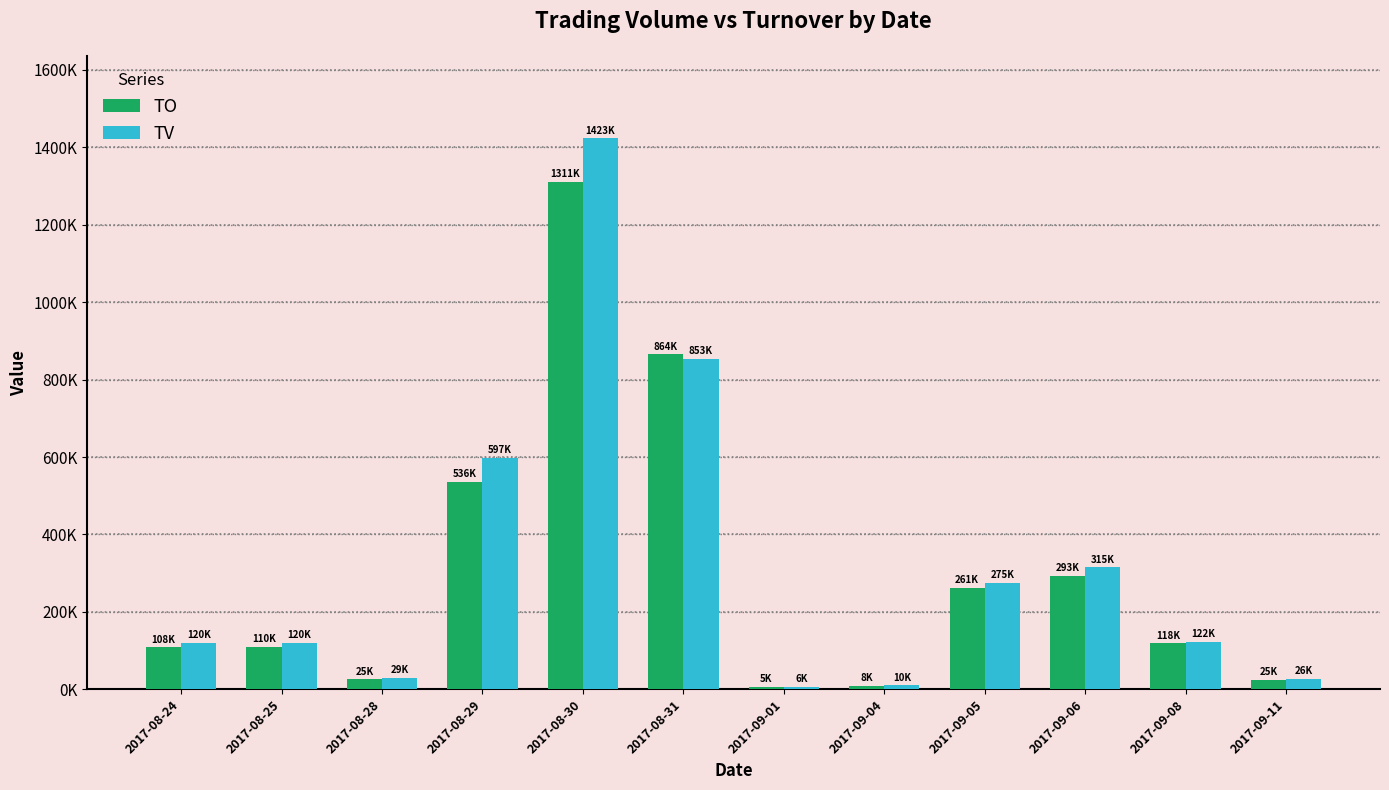

What position from the left is 2017-09-11?

12